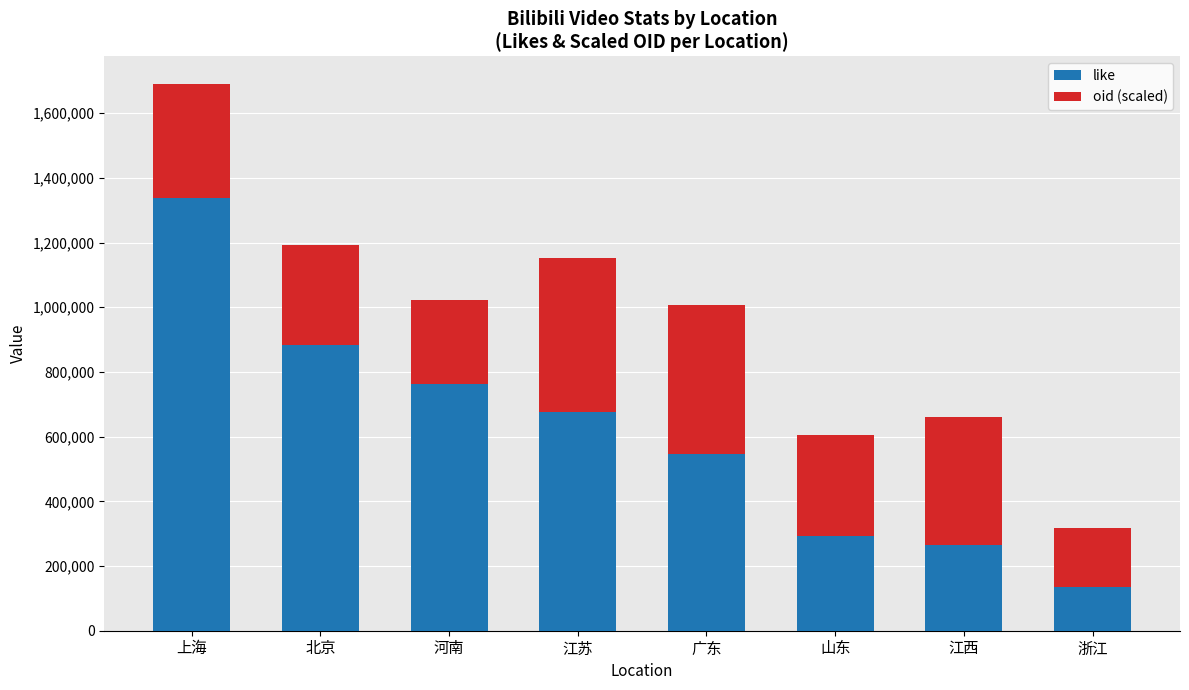

What is the difference between the second highest and minimum values in the like series?

748257